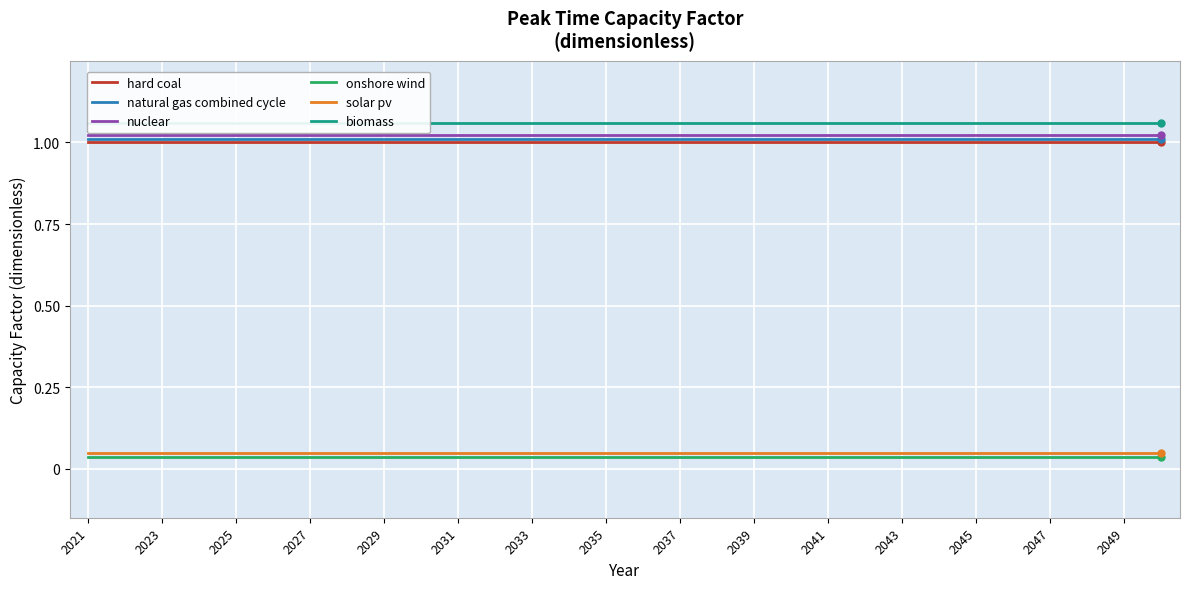

True or false: nuclear and solar pv cross at least once.

False